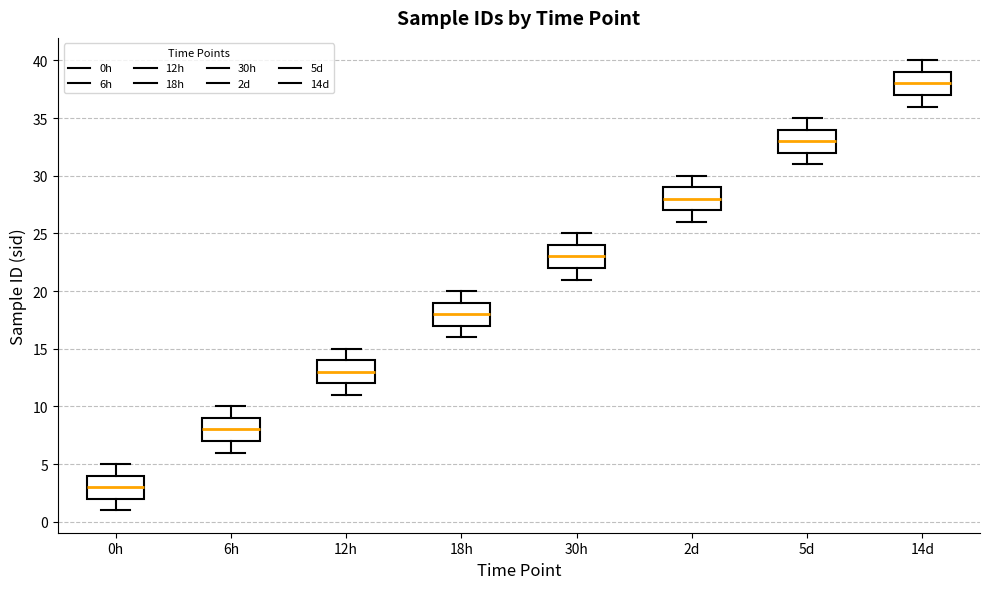

Reading left to right, transcribe this box plot: for each box, give where its median line is, the range the box spans, and where its two whiskers end, as read against the y-axis. The values are not printed on the chart, so give them approximately, as read against the axis.

0h: median 3, box 2 to 4, whiskers 1 to 5
6h: median 8, box 7 to 9, whiskers 6 to 10
12h: median 13, box 12 to 14, whiskers 11 to 15
18h: median 18, box 17 to 19, whiskers 16 to 20
30h: median 23, box 22 to 24, whiskers 21 to 25
2d: median 28, box 27 to 29, whiskers 26 to 30
5d: median 33, box 32 to 34, whiskers 31 to 35
14d: median 38, box 37 to 39, whiskers 36 to 40